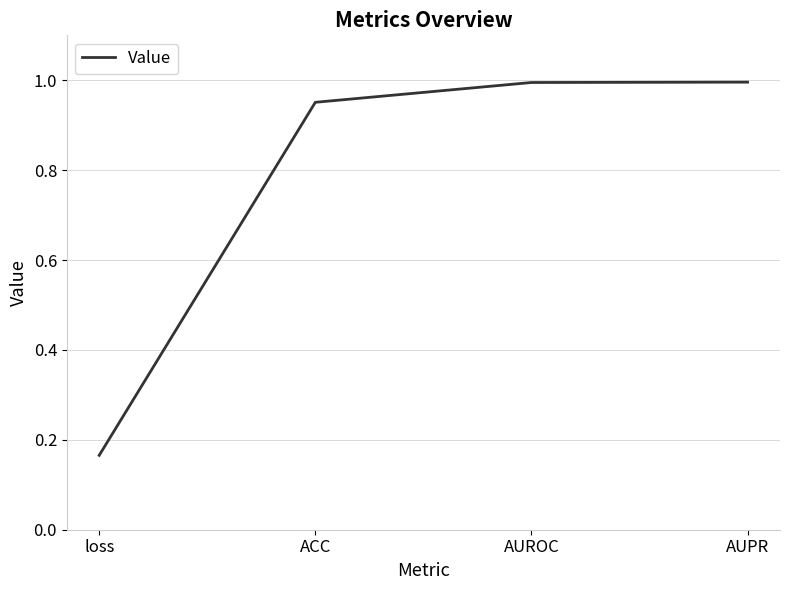

Between ACC and AUPR, which is larger?

AUPR